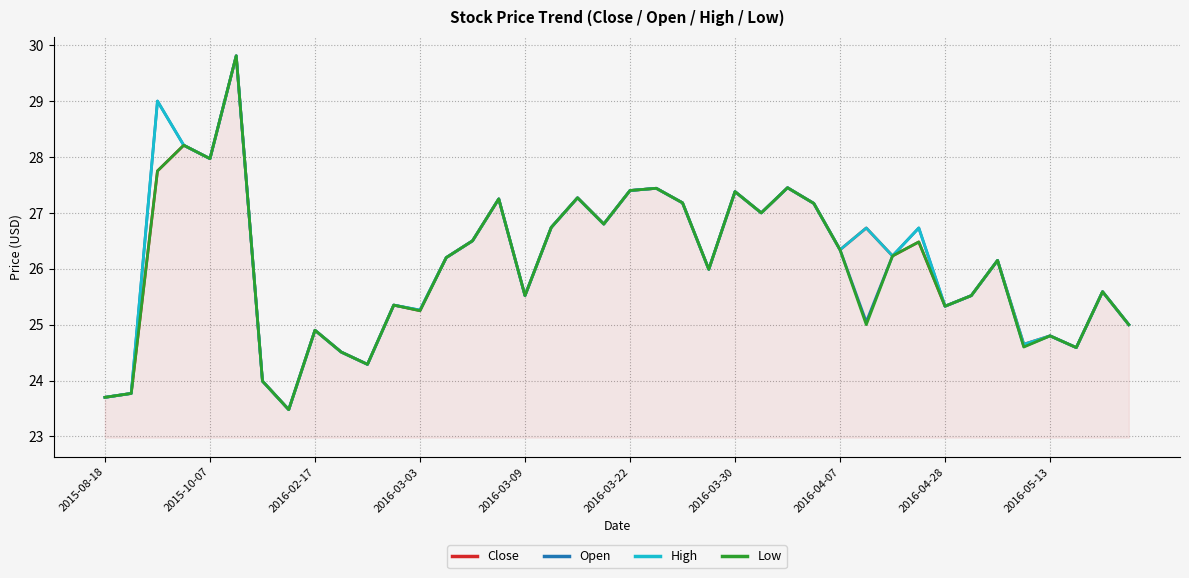

What is the minimum value shown in the chart?

23.5